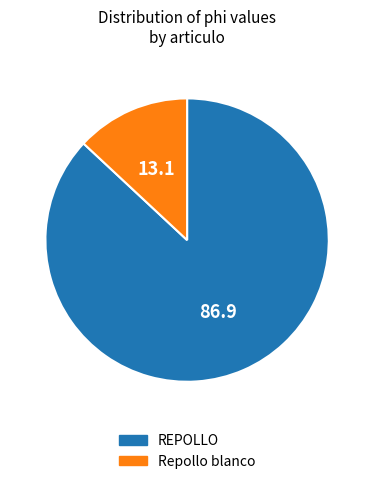

Do REPOLLO and Repollo blanco together represent more than half of the pie?

Yes